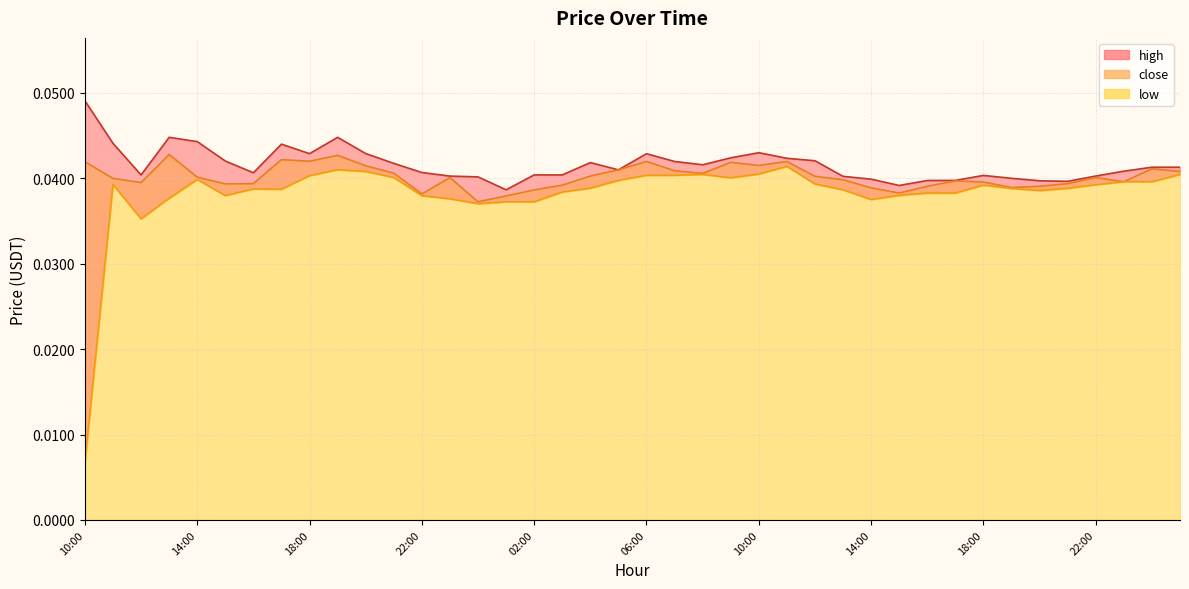

How many lines are shown in the chart?

3